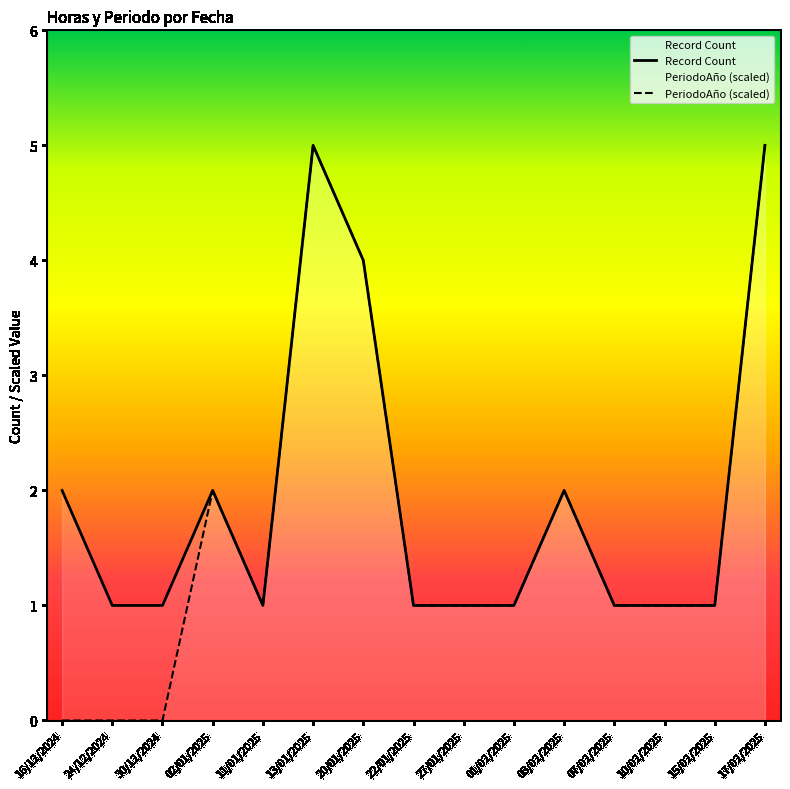

In PeriodoAño (scaled), how many points are lower than both neighbors (excluding endpoints)?

1